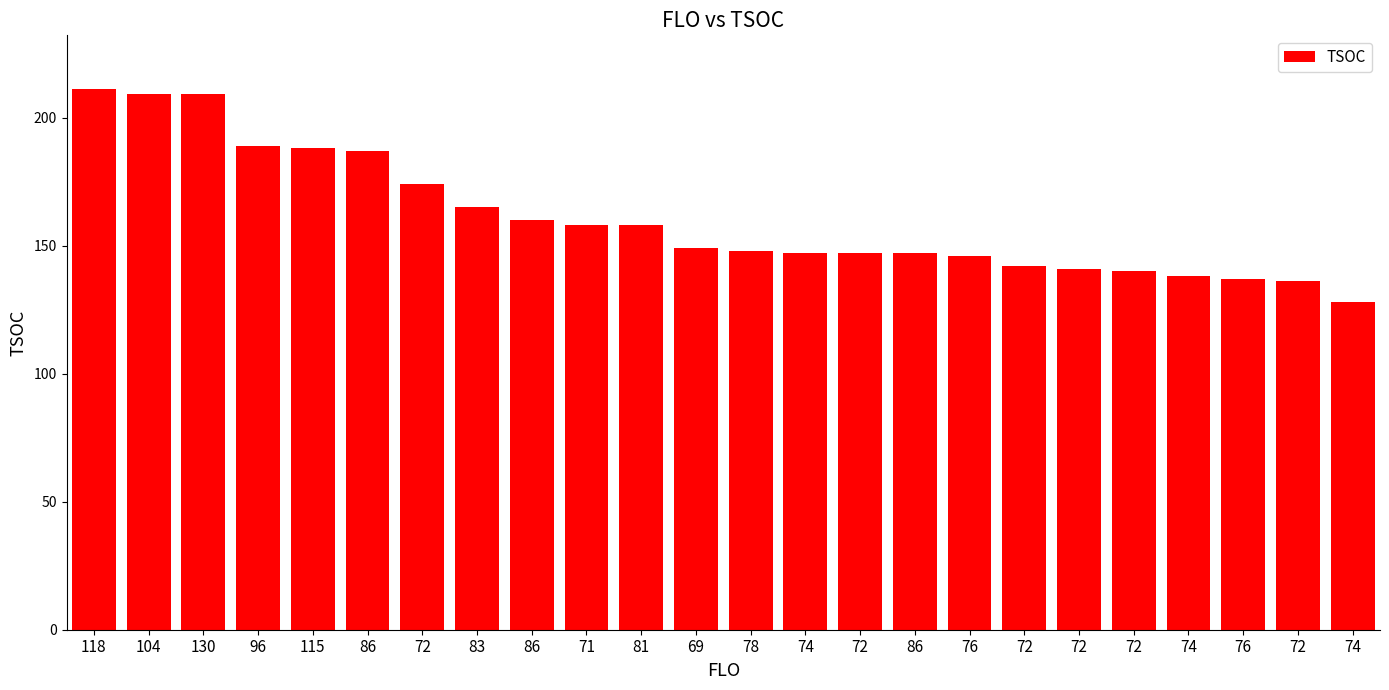

What is the difference between the values at 76 and 104?

63